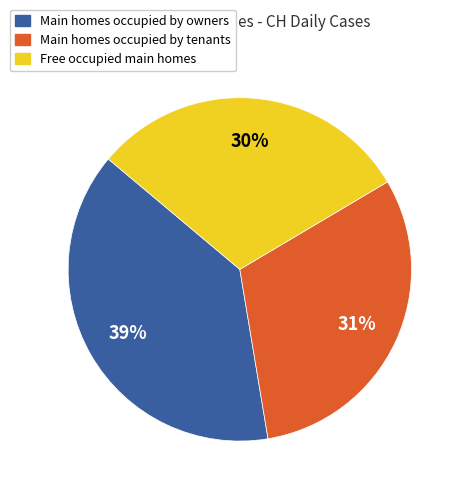

Is there a majority slice in this chart?

No